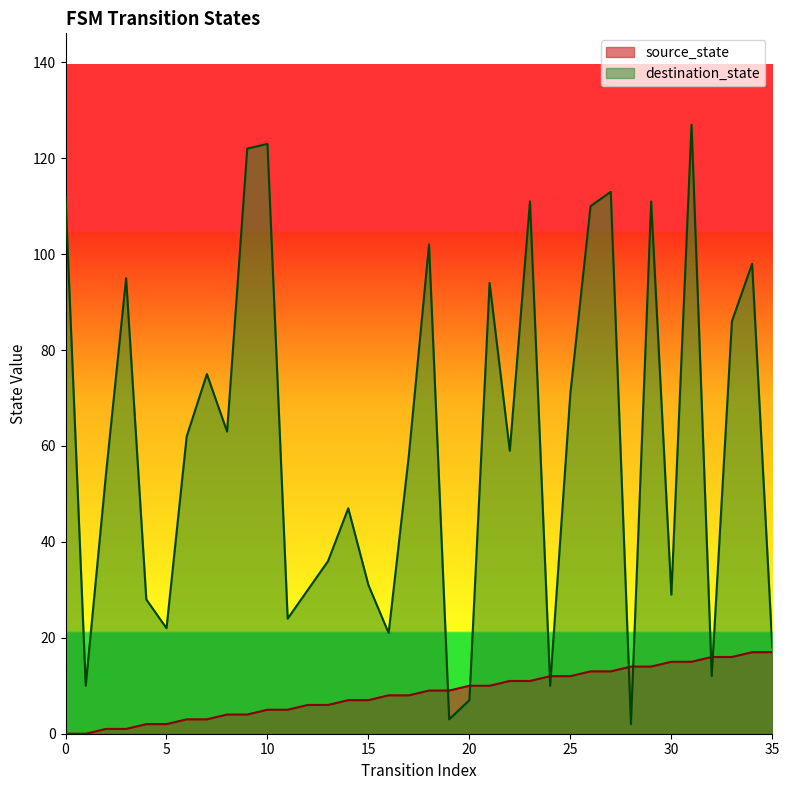

How many data points in destination_state are above 59?

17